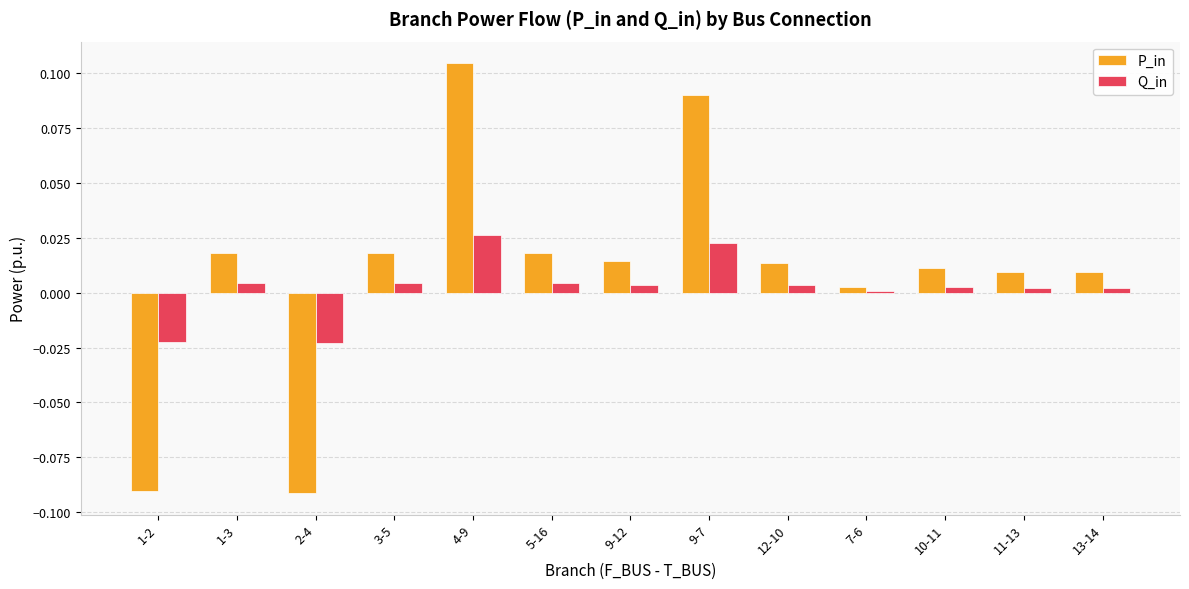

Is the value of Q_in at 1-3 greater than the value of P_in at 3-5?

No